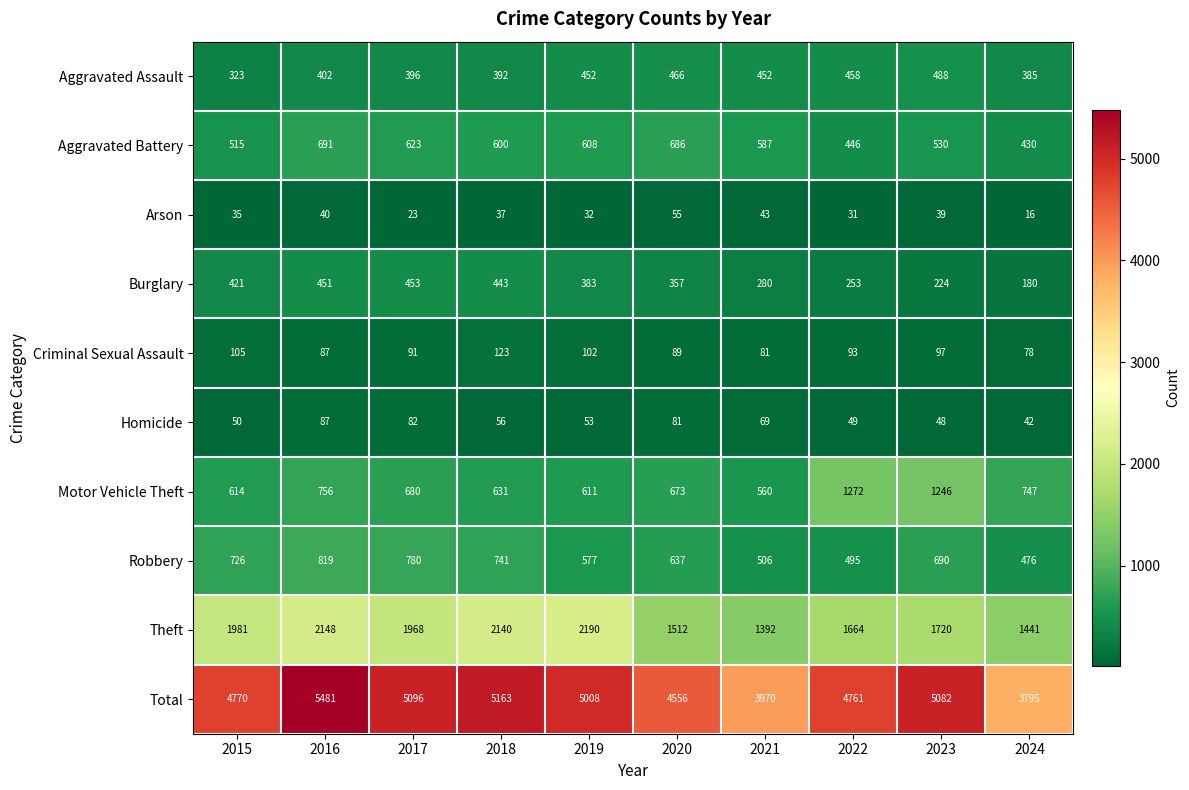

At which label does Motor Vehicle Theft first exceed 680?

2016